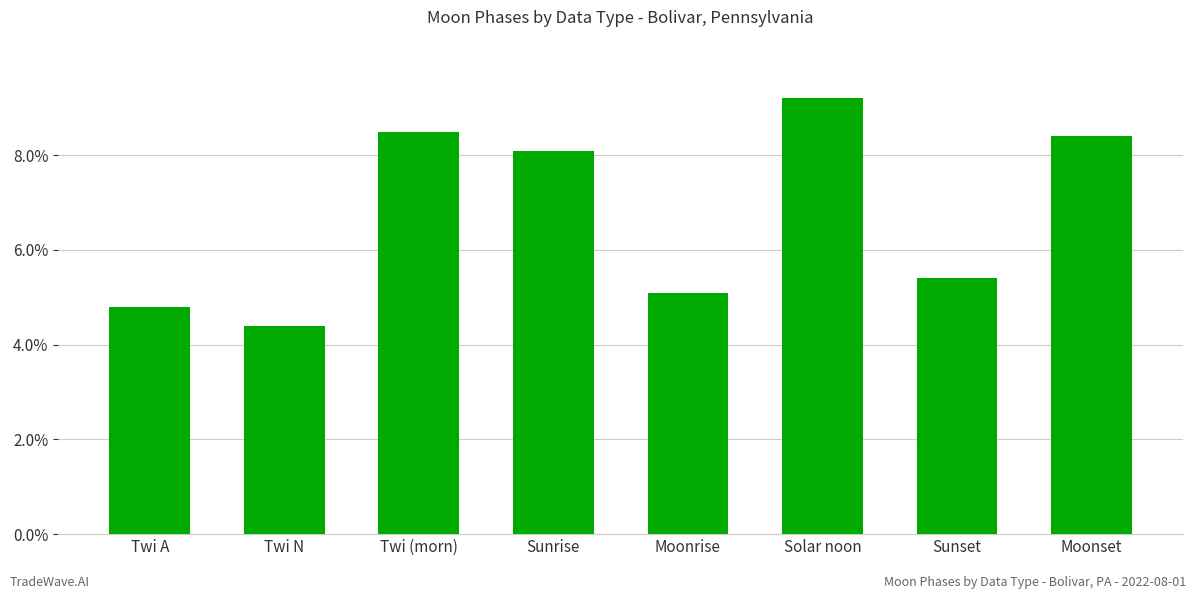

What is the ratio of the value at Sunset to the value at Moonrise?

1.1